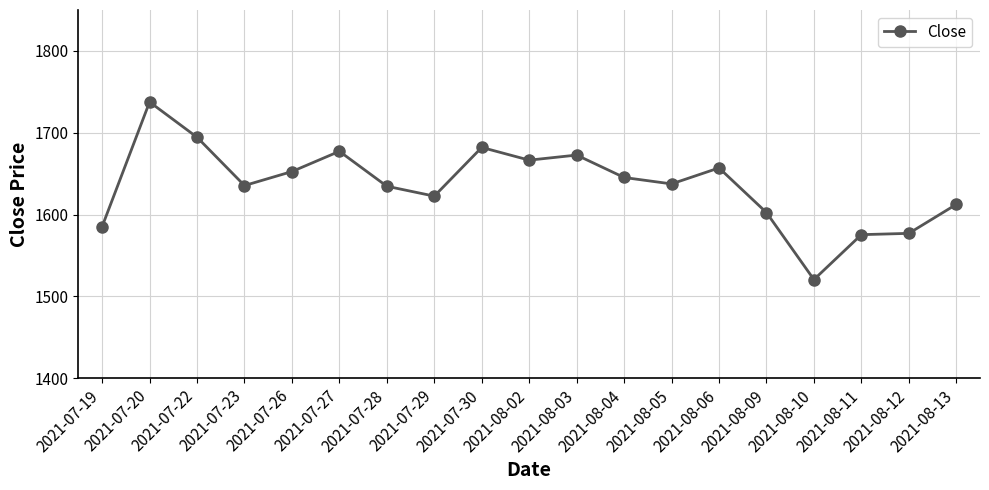

What is the ratio of the value at 2021-07-19 to the value at 2021-07-29?

1.0